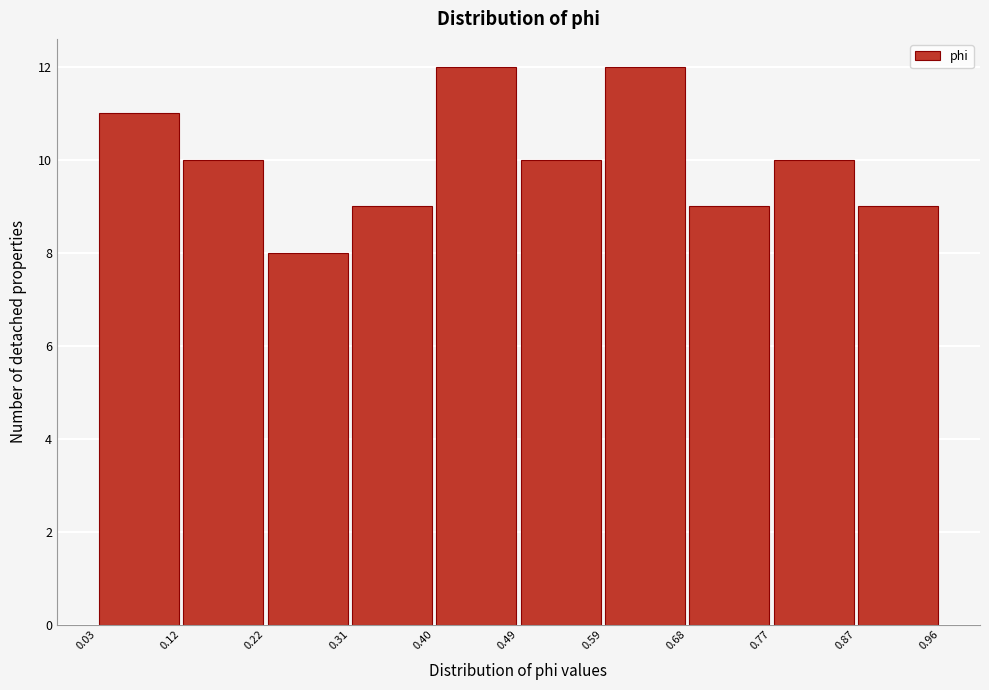

What is the height of the bar covering 0.12 to 0.22 on the x-axis? The values are not printed on the chart, so give them approximately, as read against the axis.

10